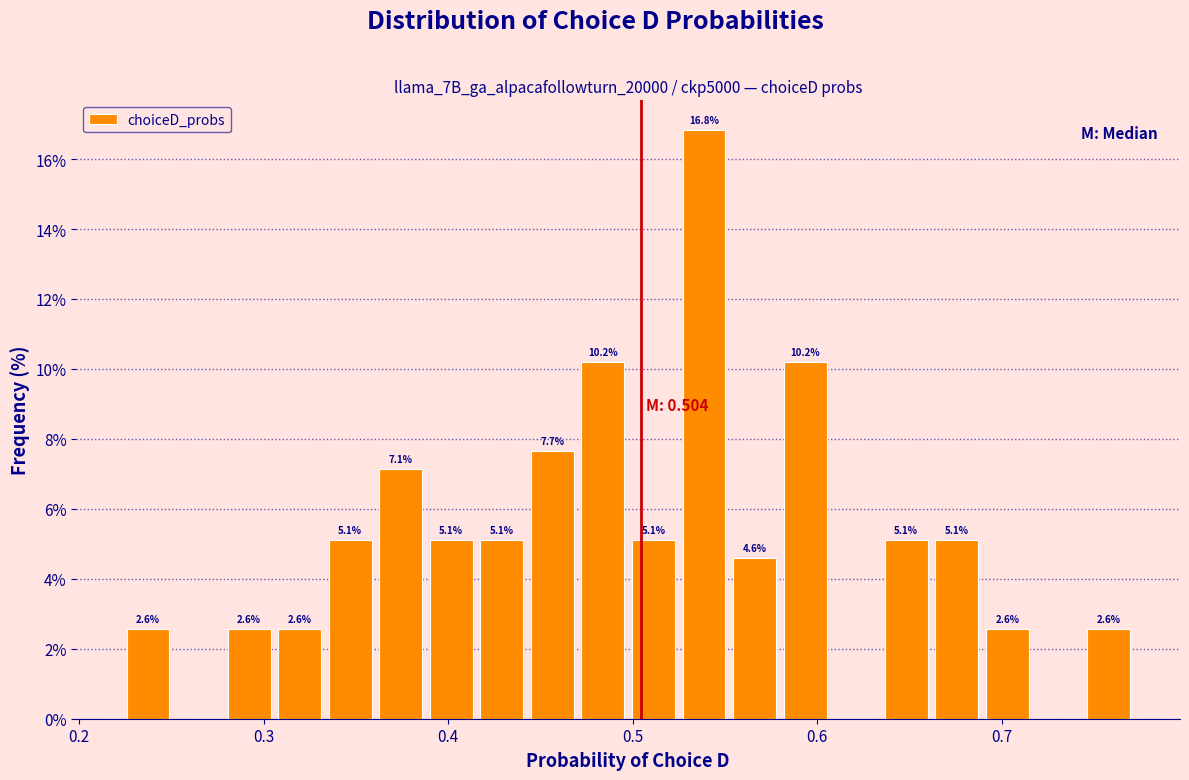

Around what value on the x-axis is the tallest bar? Give the approximate position of its centre, as read against the axis.

0.54